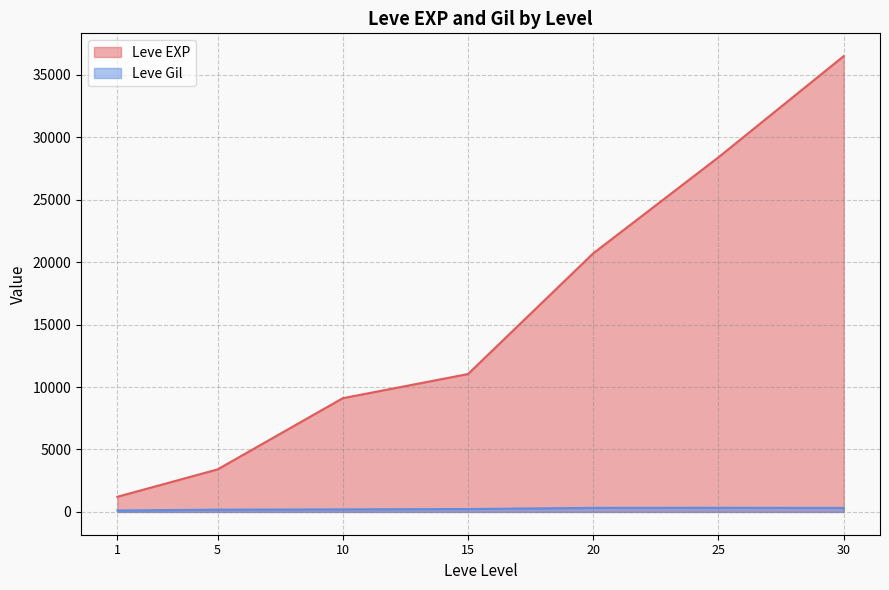

What is the sum of all Leve Gil values?

1700.8